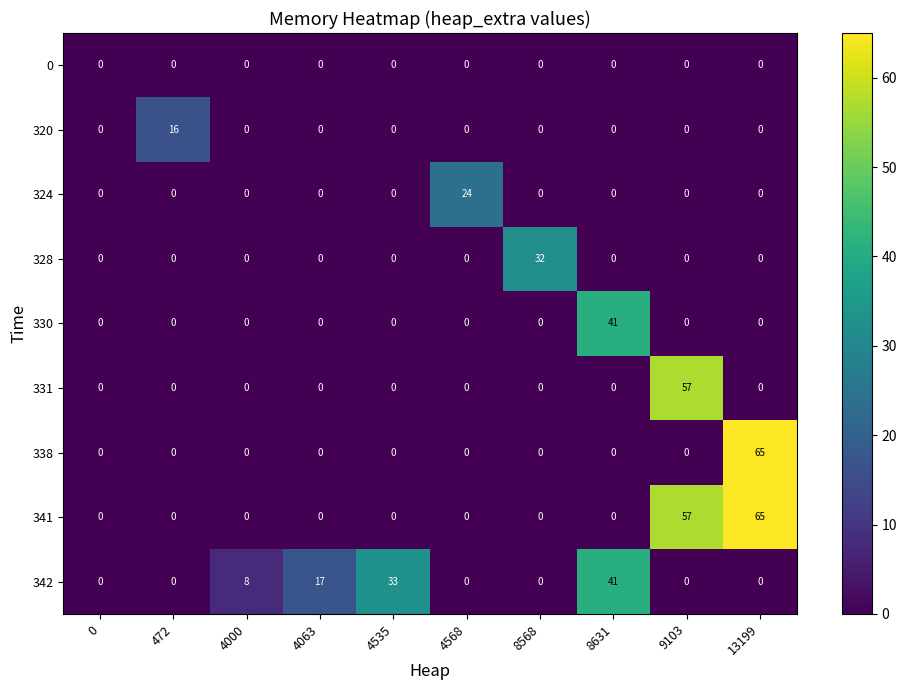

What is the difference between the highest and lowest values at 13199?

65